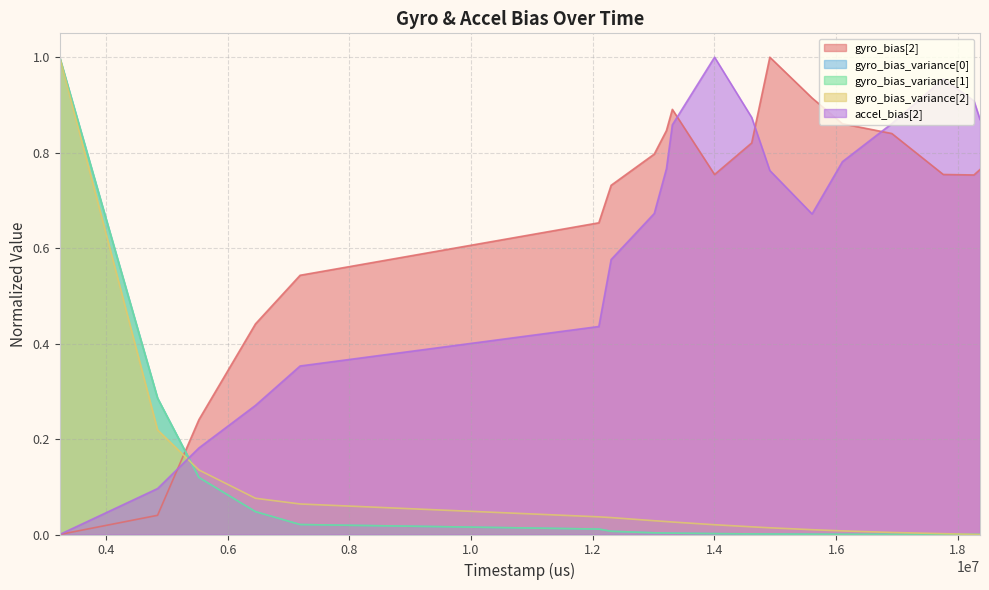

At how many categories does at least one series exceed 0?

19